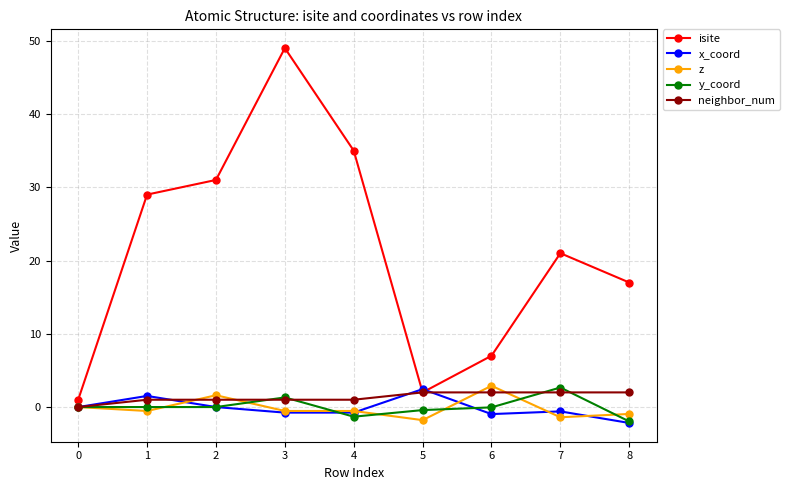

Count the z values in the range 0 to 1.

1